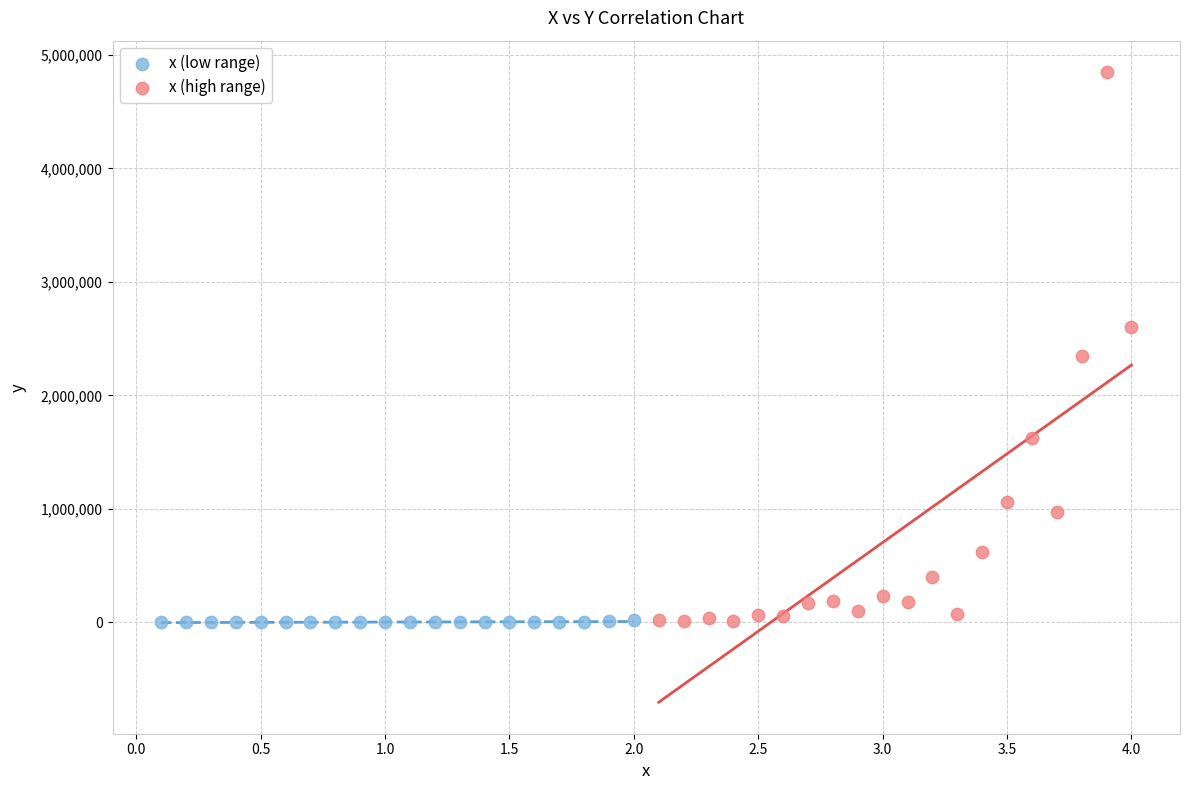

What are all the series names shown in the legend?

x (low range), x (high range)